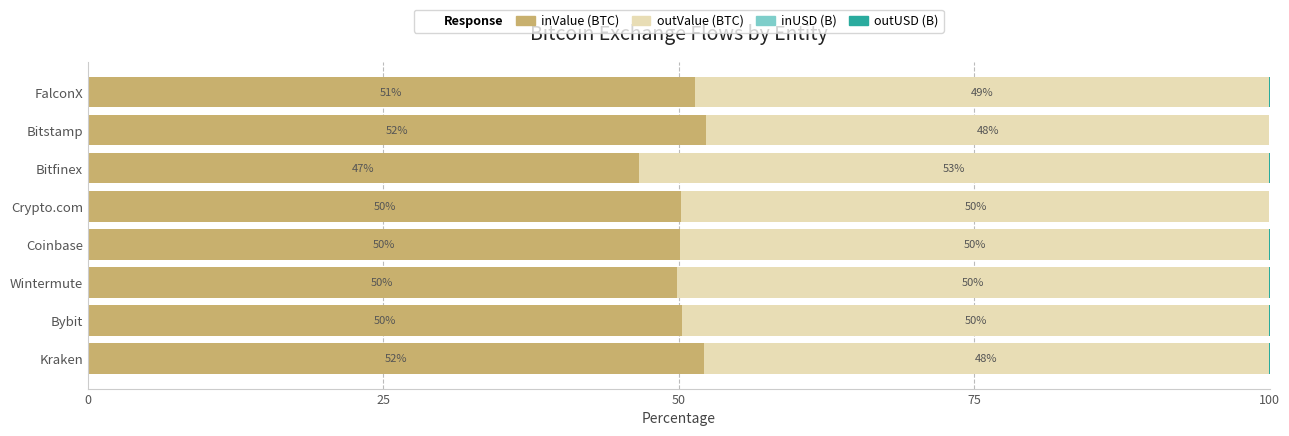

What is the maximum value for inValue (BTC)?

52.3